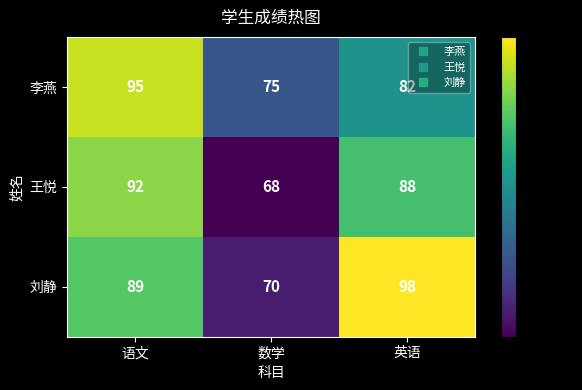

Rank the series at 语文 from lowest to highest value.

刘静, 王悦, 李燕